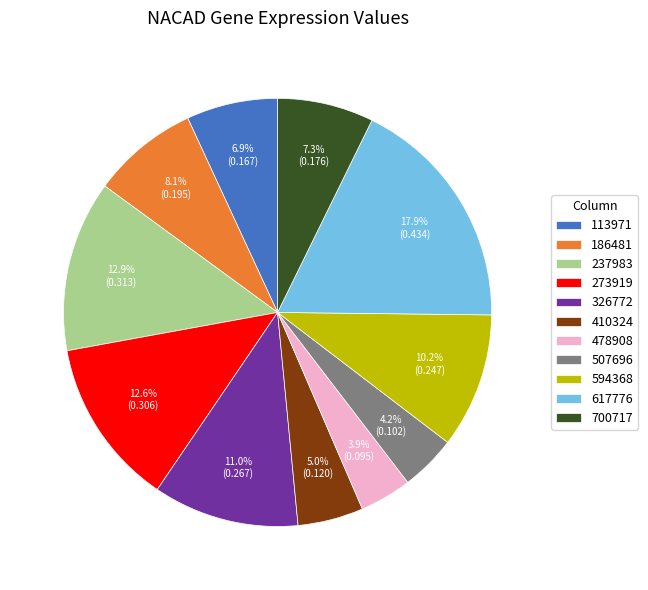

How many segments does this pie chart have?

11